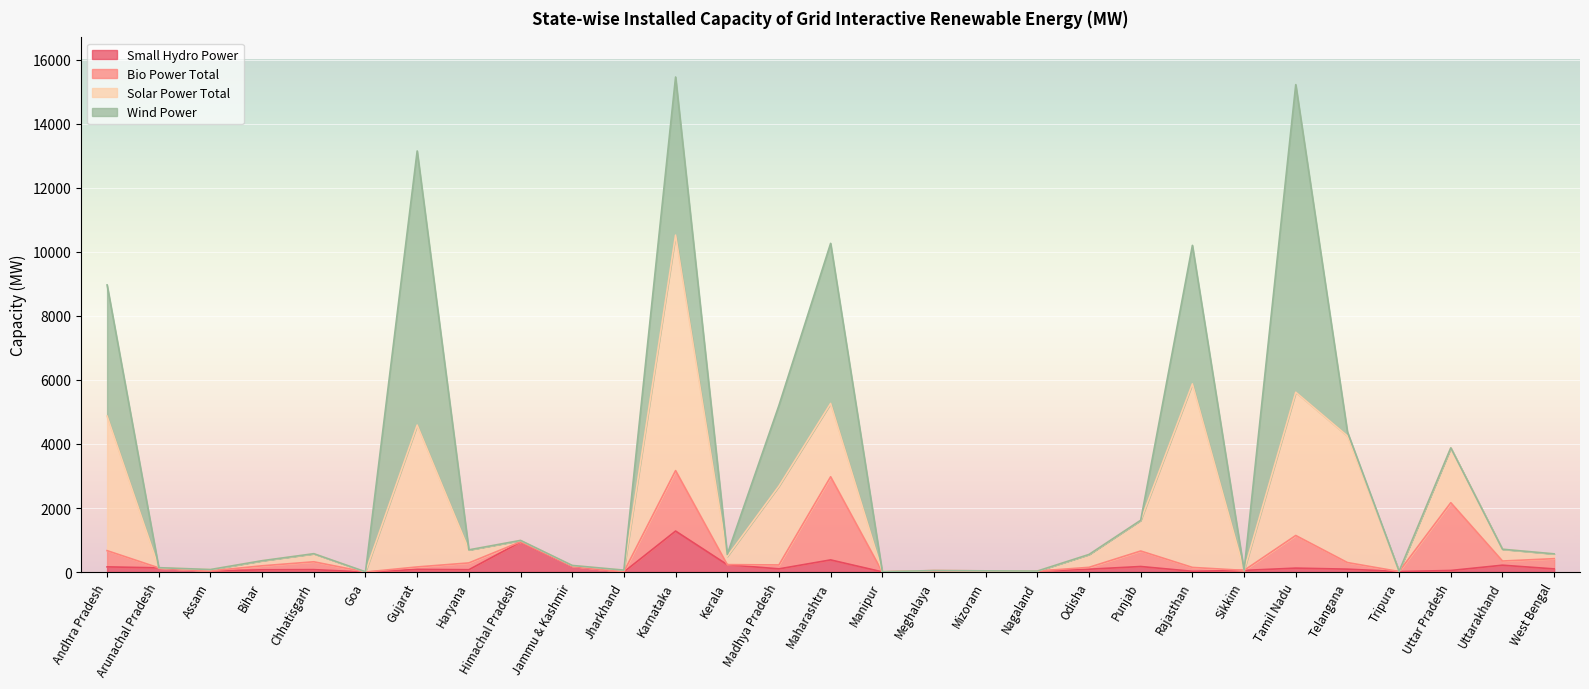

At which category does the chart reach its peak across all series?

Tamil Nadu